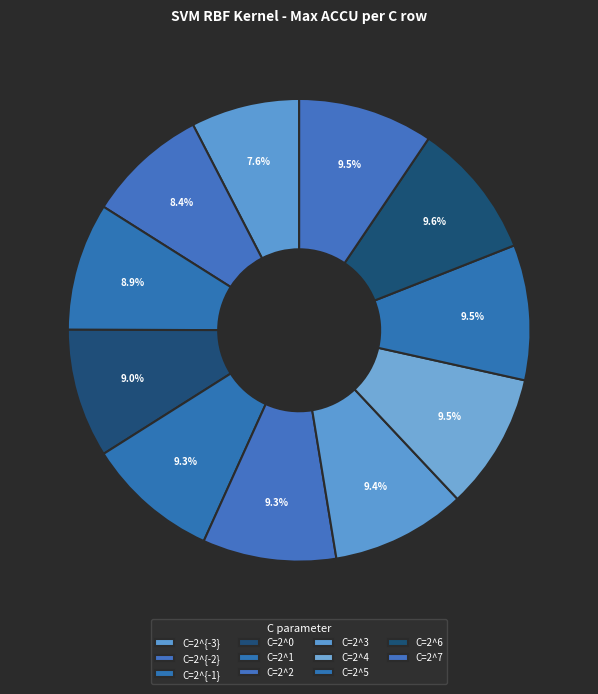

Count the number of slices in the pie.

11